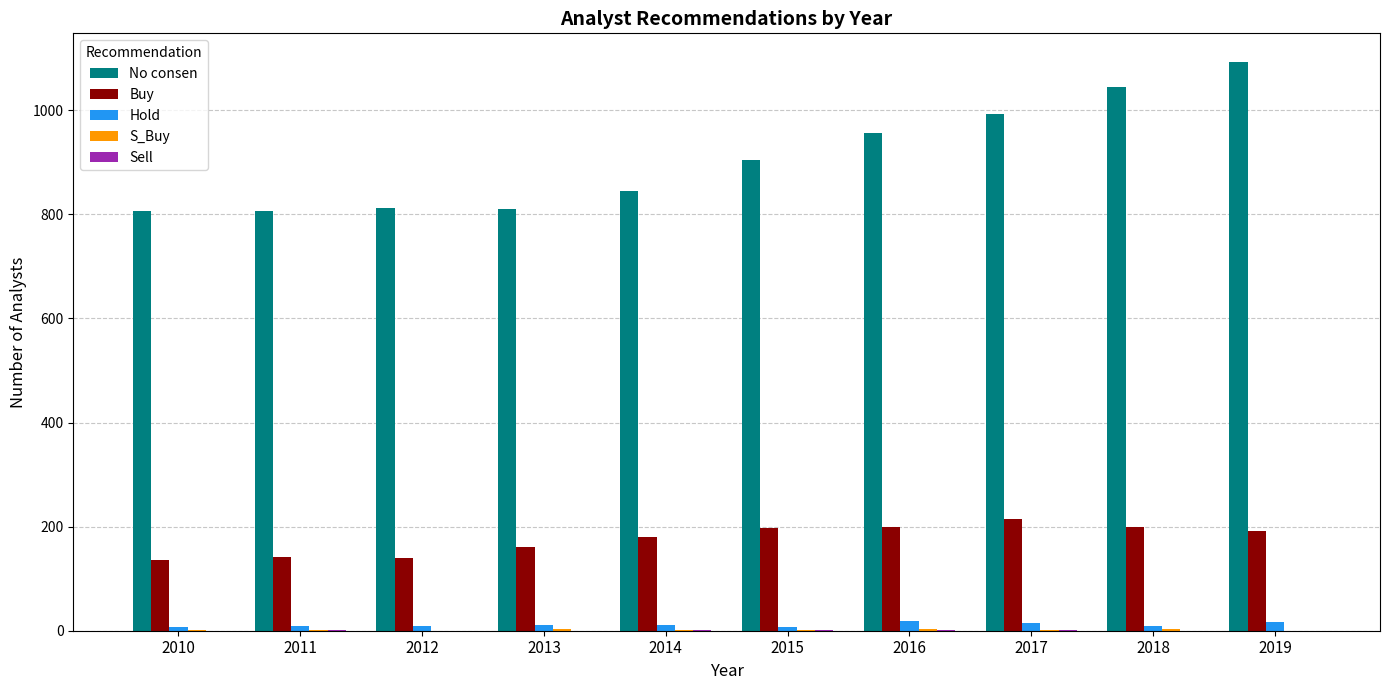

Are the bars horizontal?

No